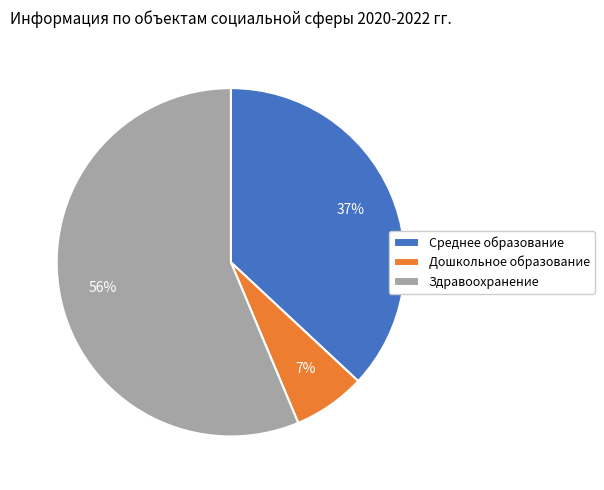

How many slices are in this pie chart?

3